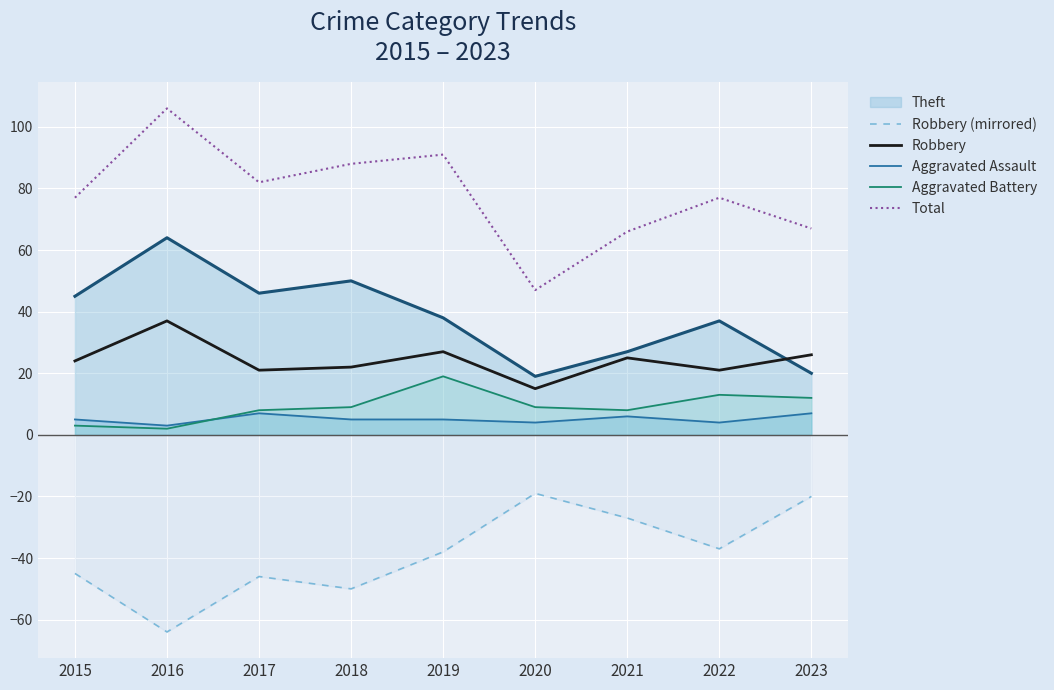

What is the difference between the Aggravated Battery values at 2022 and 2023?

1